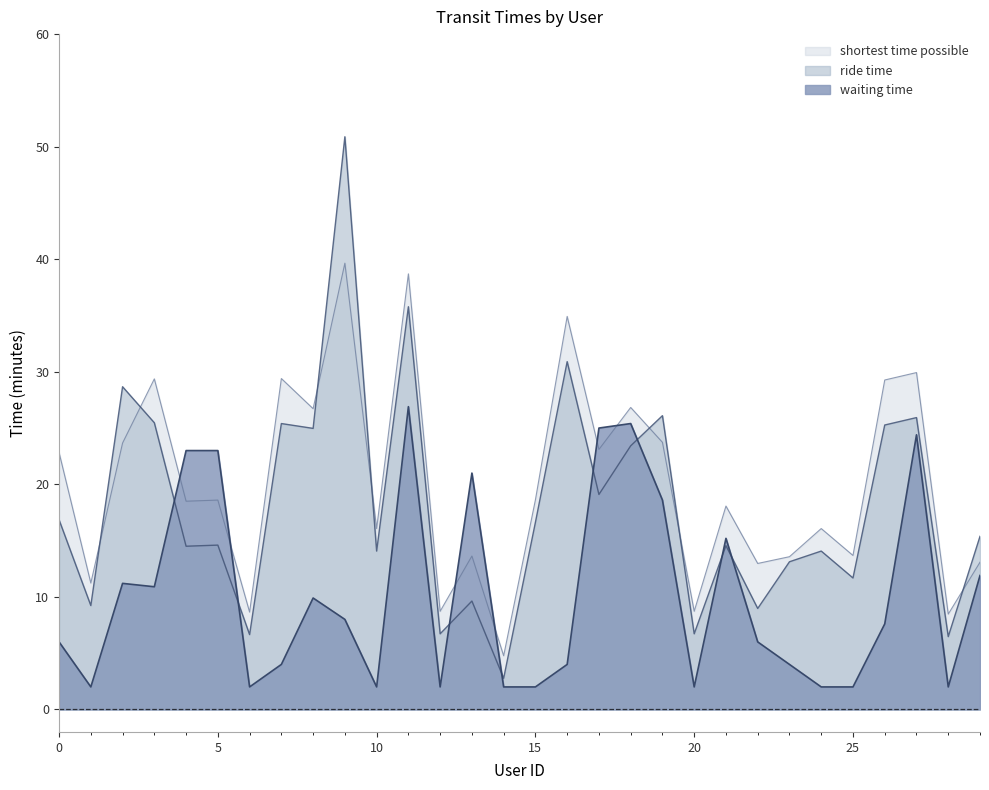

True or false: waiting time has a value of 0.4 at 24.

False